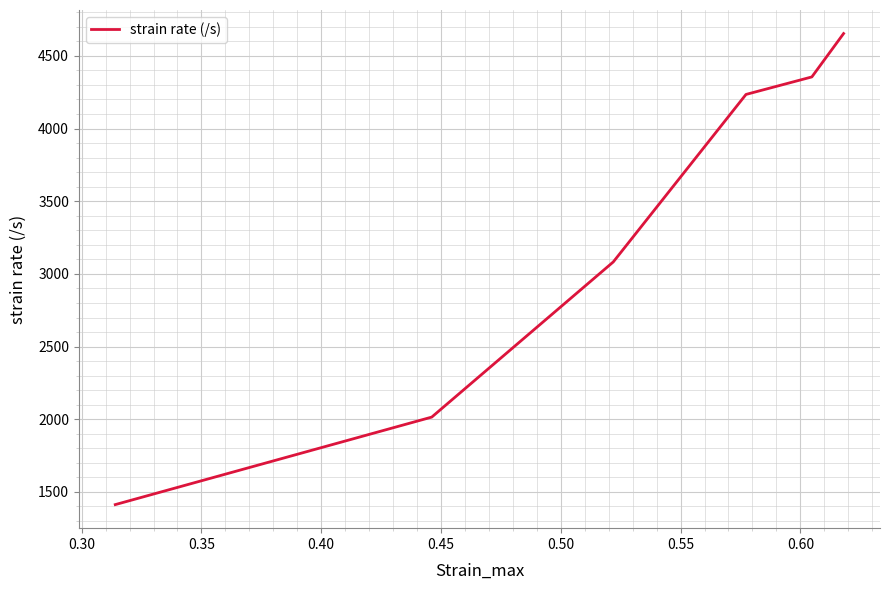

Does the chart have visible grid lines?

Yes